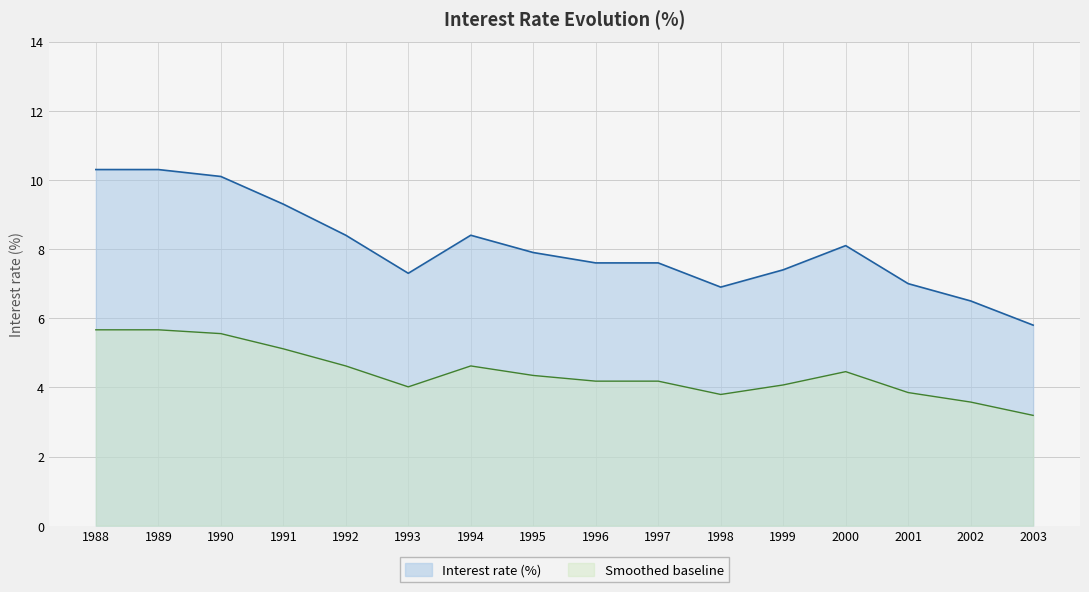

The chart shows a value of 10.4 at 1998. True or false?

False